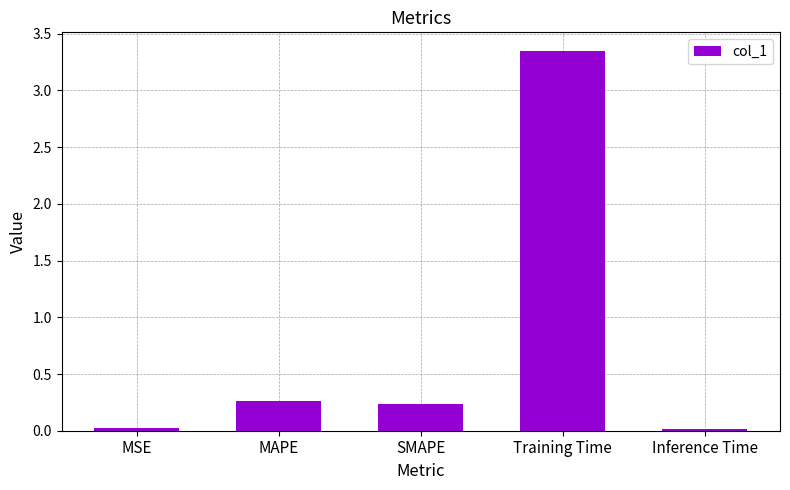

What is the average value?

0.8